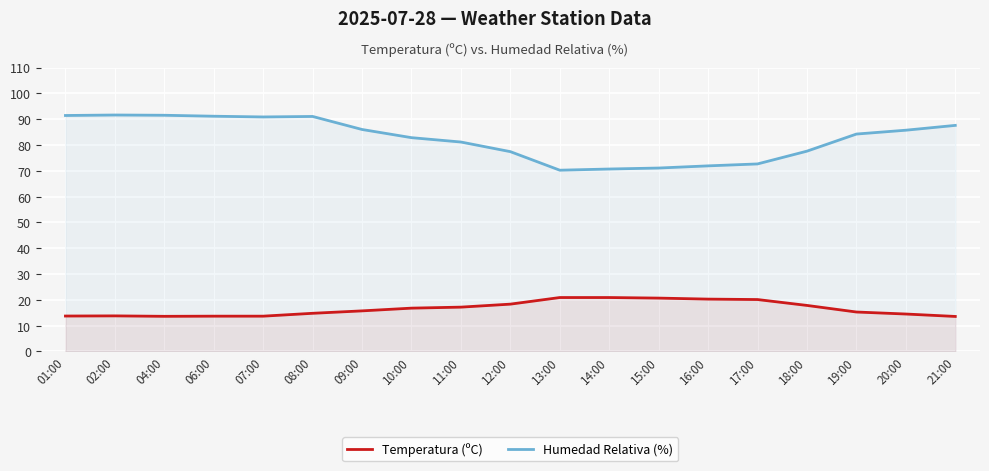

What is the value of the Humedad Relativa (%) point at the 12th from the left?

70.7